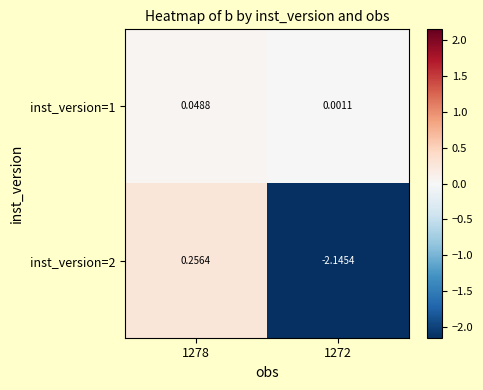

Which series has the largest total across all categories?

inst_version=1